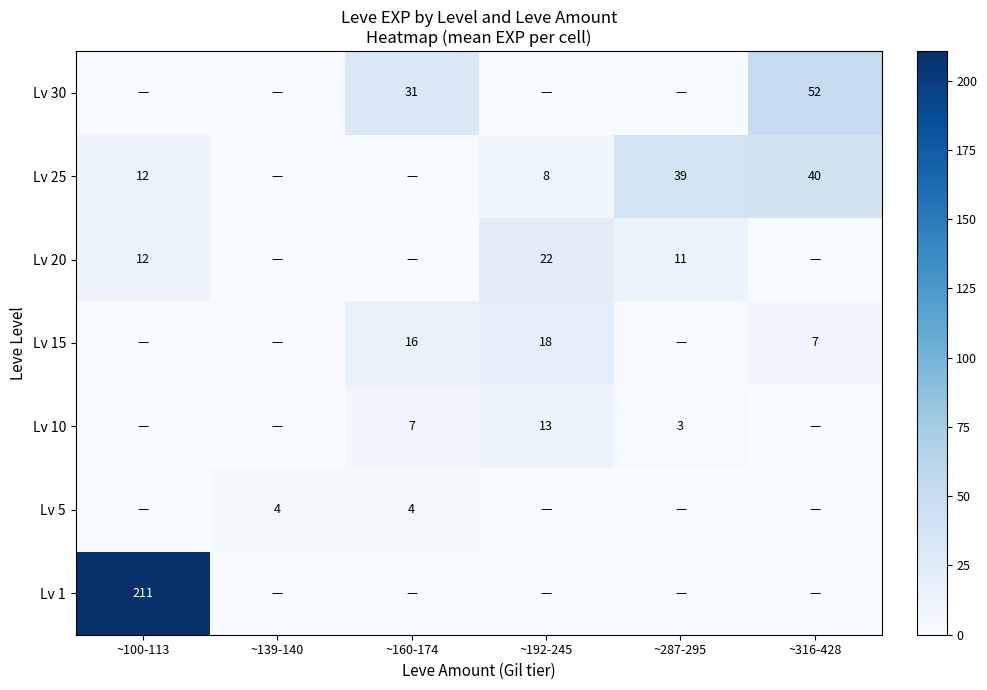

What is the difference between the Lv 25 values at ~100-113 and ~287-295?

27